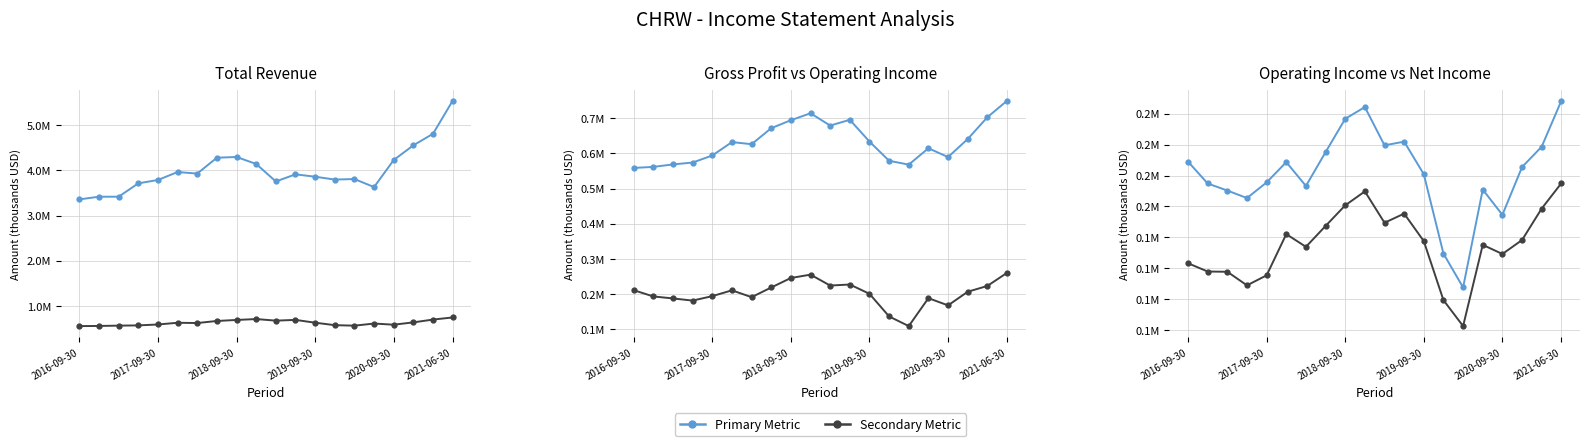

How many values in the Total Revenue series are below 3908800?

10